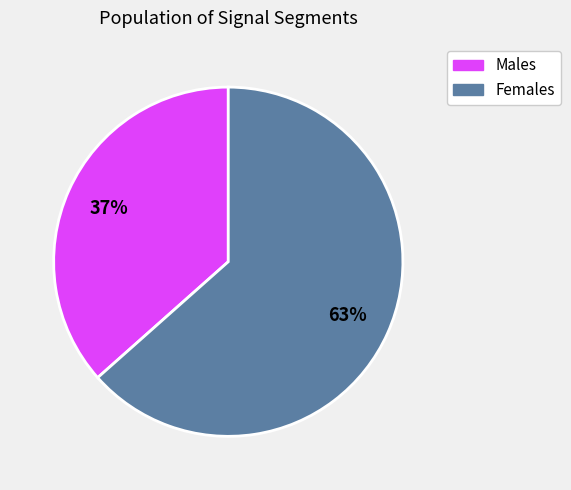

How many slices are in this pie chart?

2